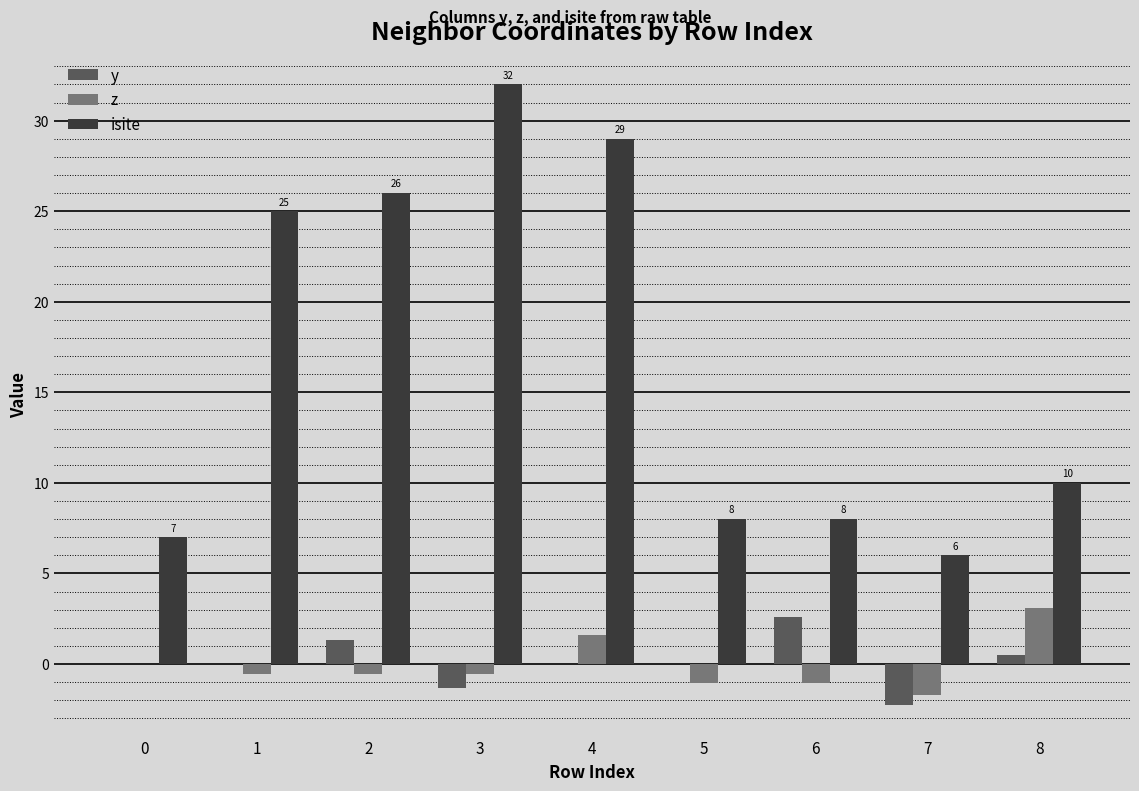

Are the bars horizontal?

No